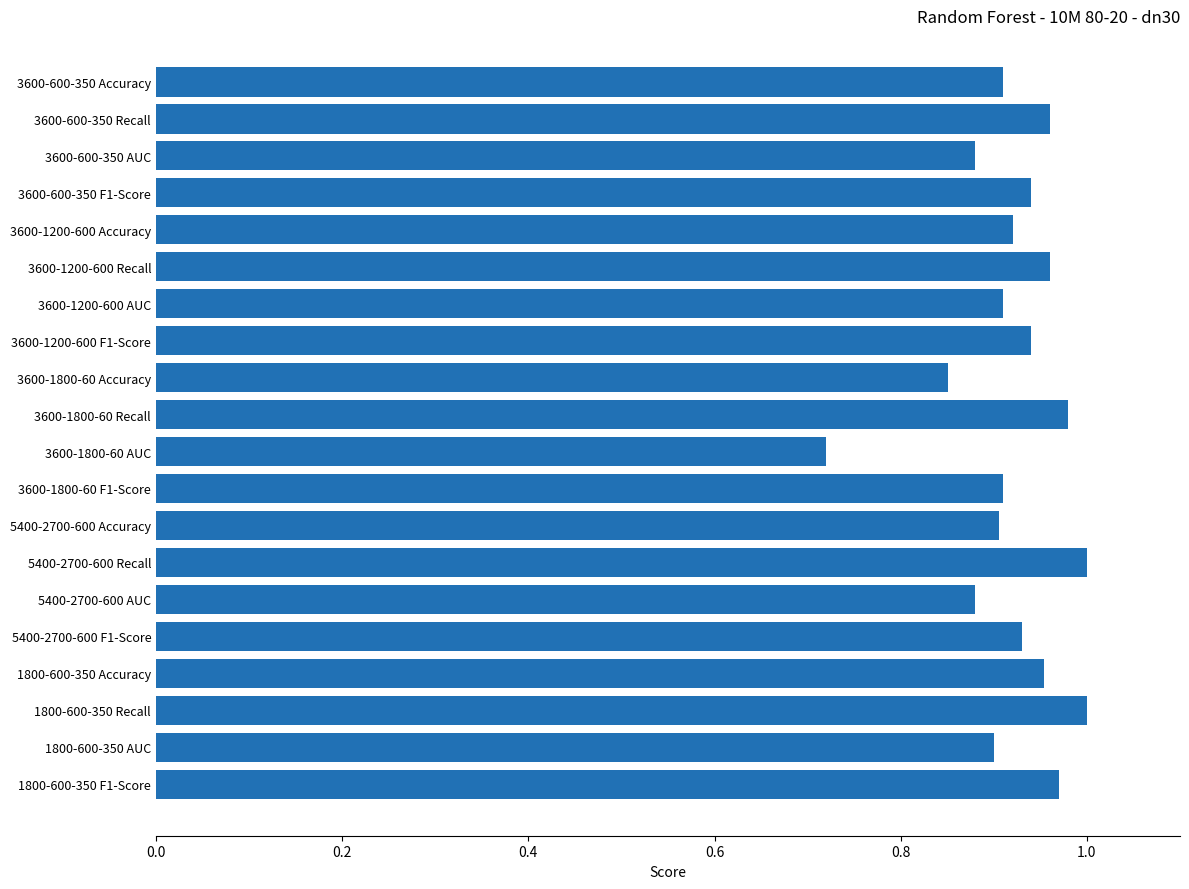

Which label corresponds to the smallest value in the chart?

3600-1800-60 AUC